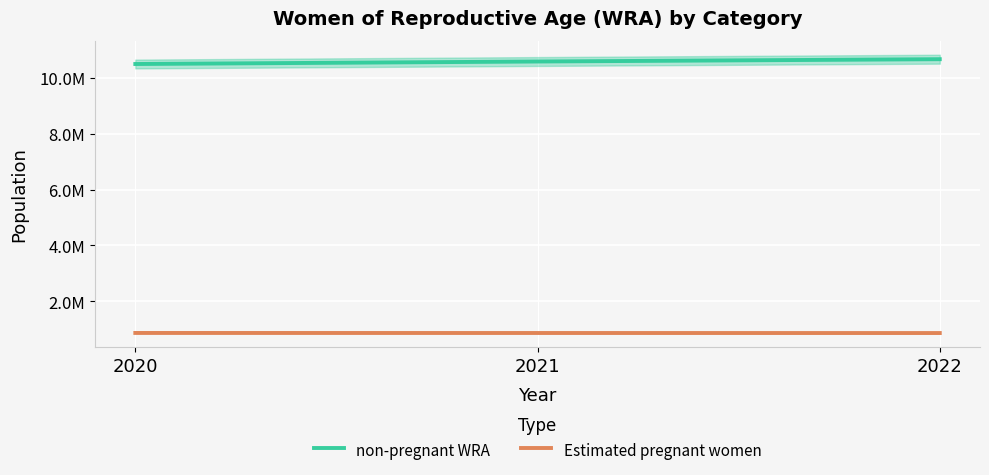

What is the approximate value of non-pregnant WRA at 2020?

10495025.3